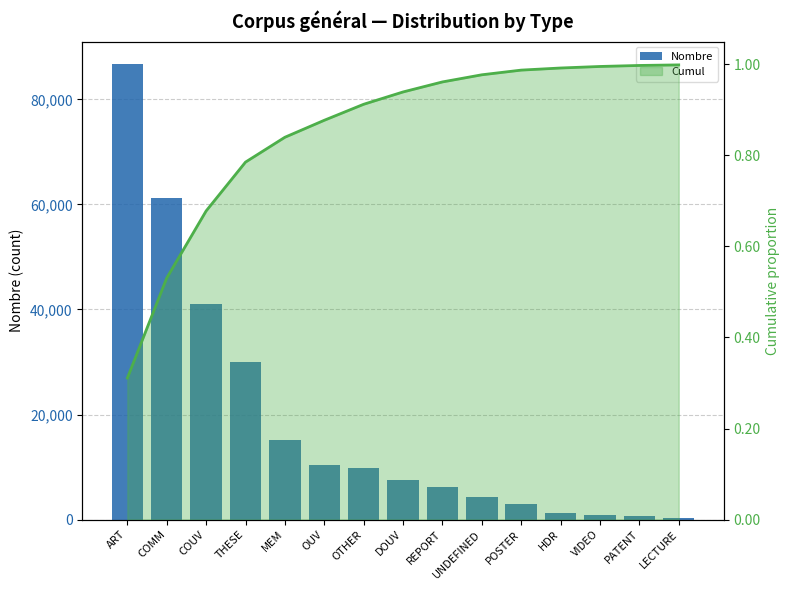

What position from the right is OUV?

10